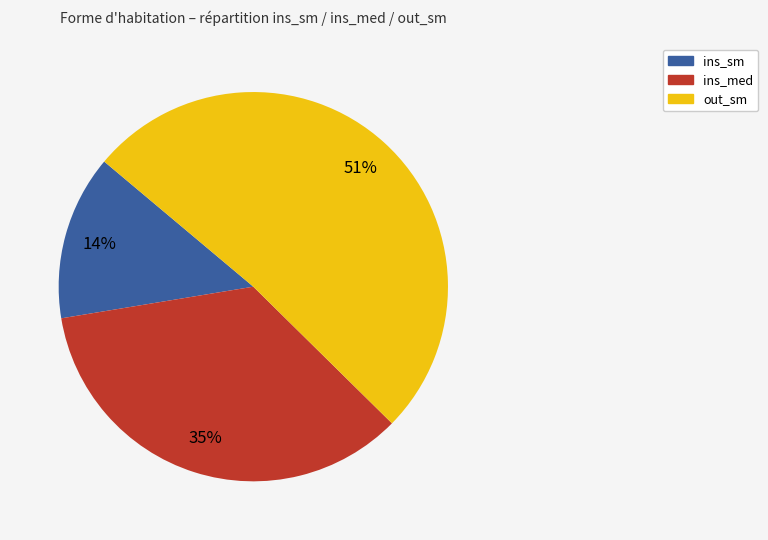

Is ins_sm the majority of the pie?

No